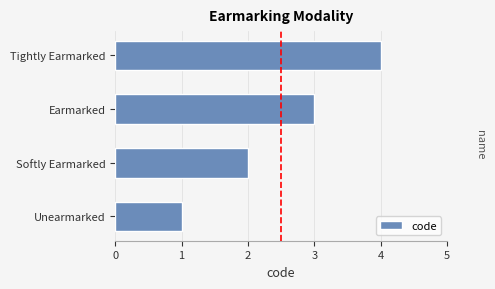

What is the change in value from Softly Earmarked to Earmarked?

+1